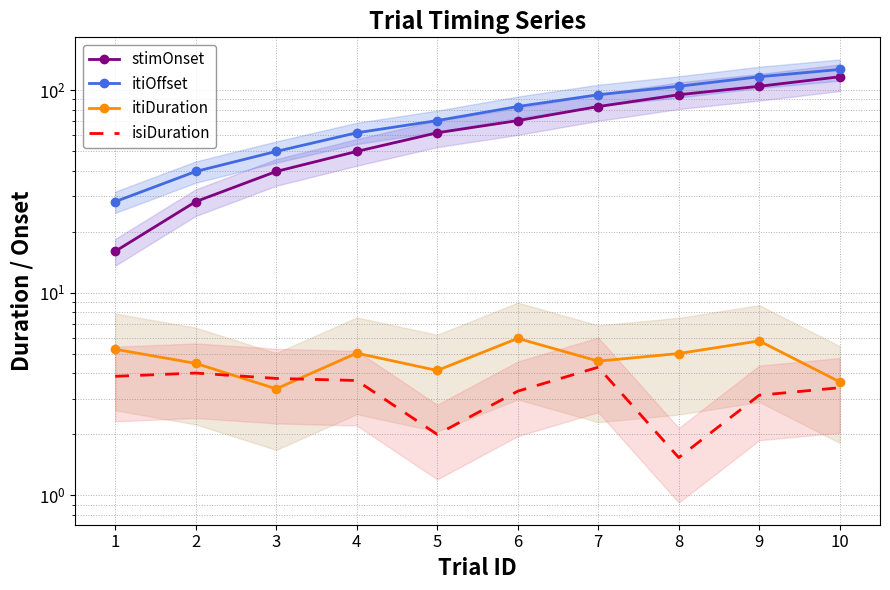

What is the value of the stimOnset point at the 6th from the left?

70.6